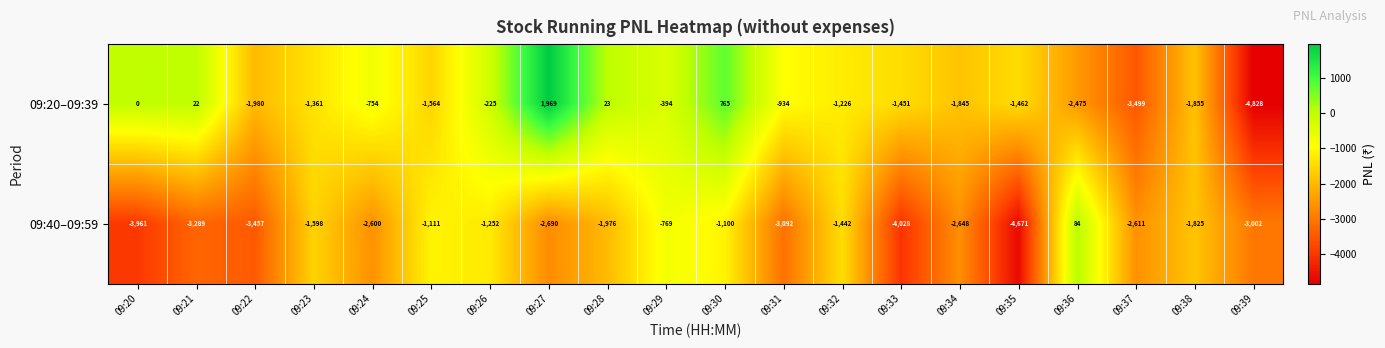

Is it true that 09:20–09:39 equals -754 at 09:24?

True